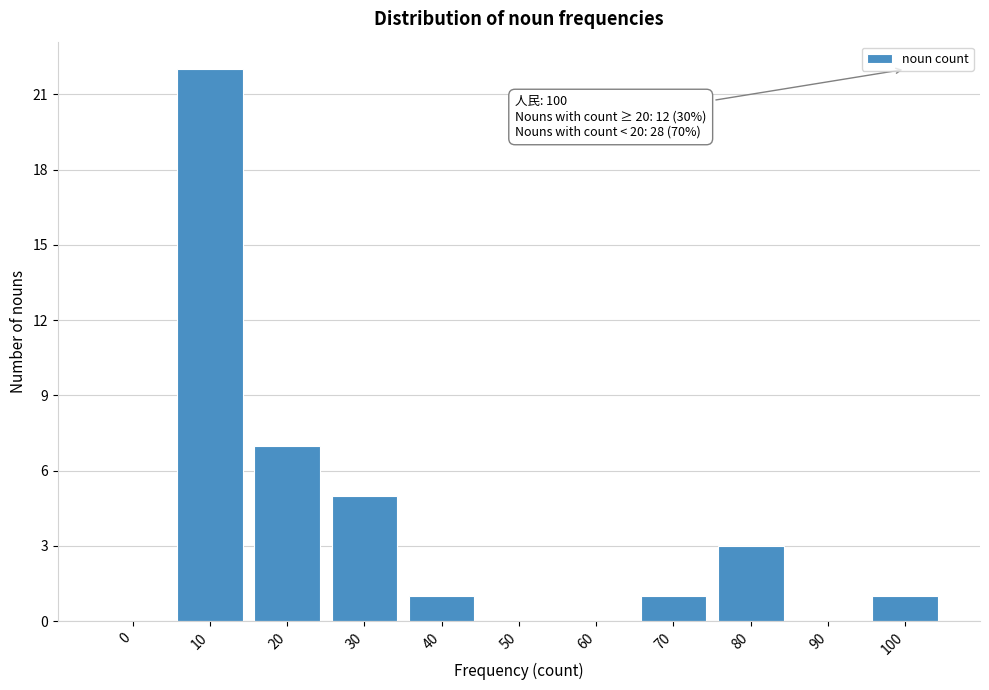

Reading right to left, extract all data points from this chart.

100=1	90=0	80=3	70=1	60=0	50=0	40=1	30=5	20=7	10=22	0=0